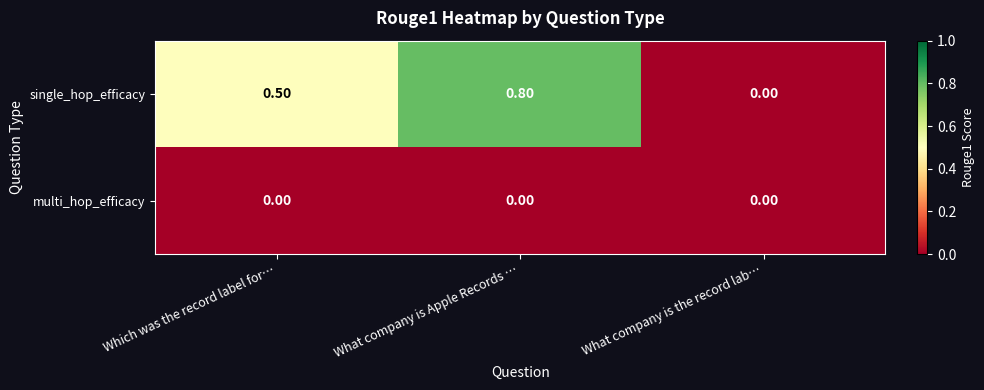

Which series has the widest spread of values?

single_hop_efficacy